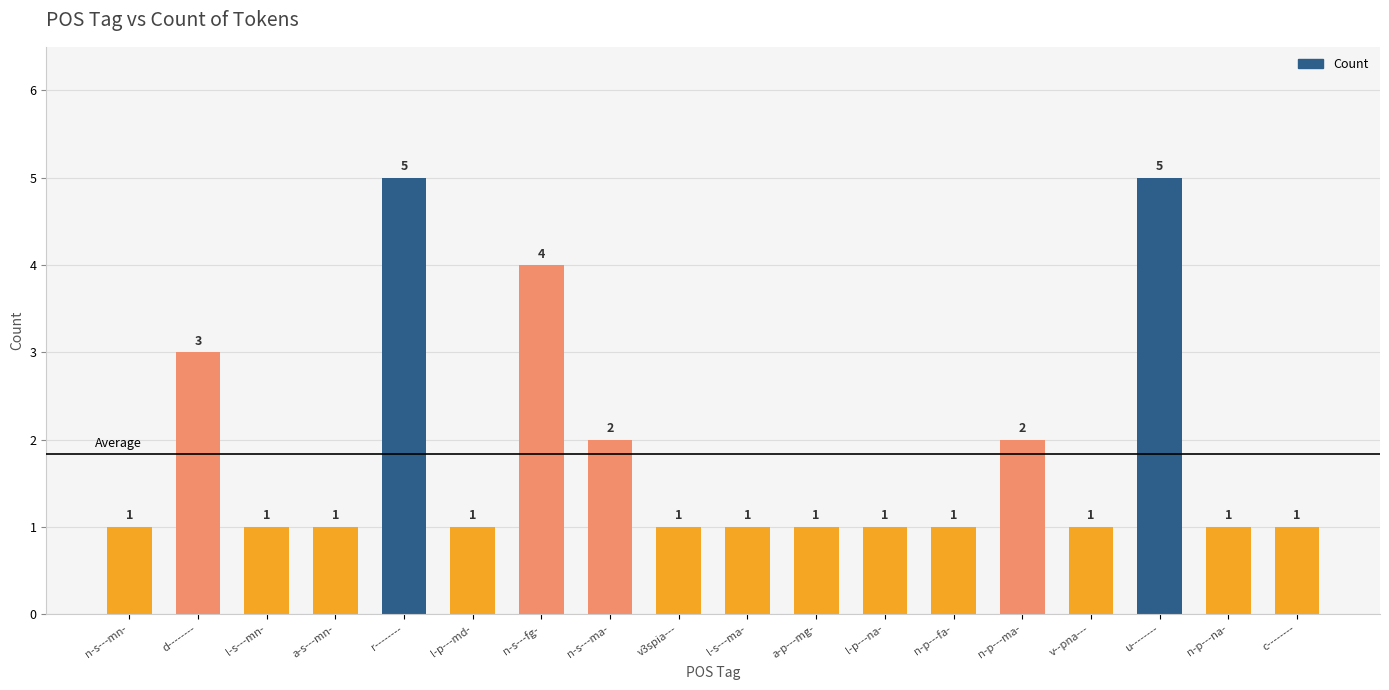

Reading left to right, what are all the values shown in this chart?

n-s---mn-=1	d--------=3	l-s---mn-=1	a-s---mn-=1	r--------=5	l-p---md-=1	n-s---fg-=4	n-s---ma-=2	v3spia---=1	l-s---ma-=1	a-p---mg-=1	l-p---na-=1	n-p---fa-=1	n-p---ma-=2	v--pna---=1	u--------=5	n-p---na-=1	c--------=1